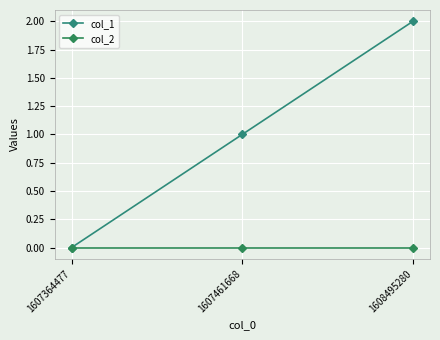

Is this an area chart (filled region under the line)?

No